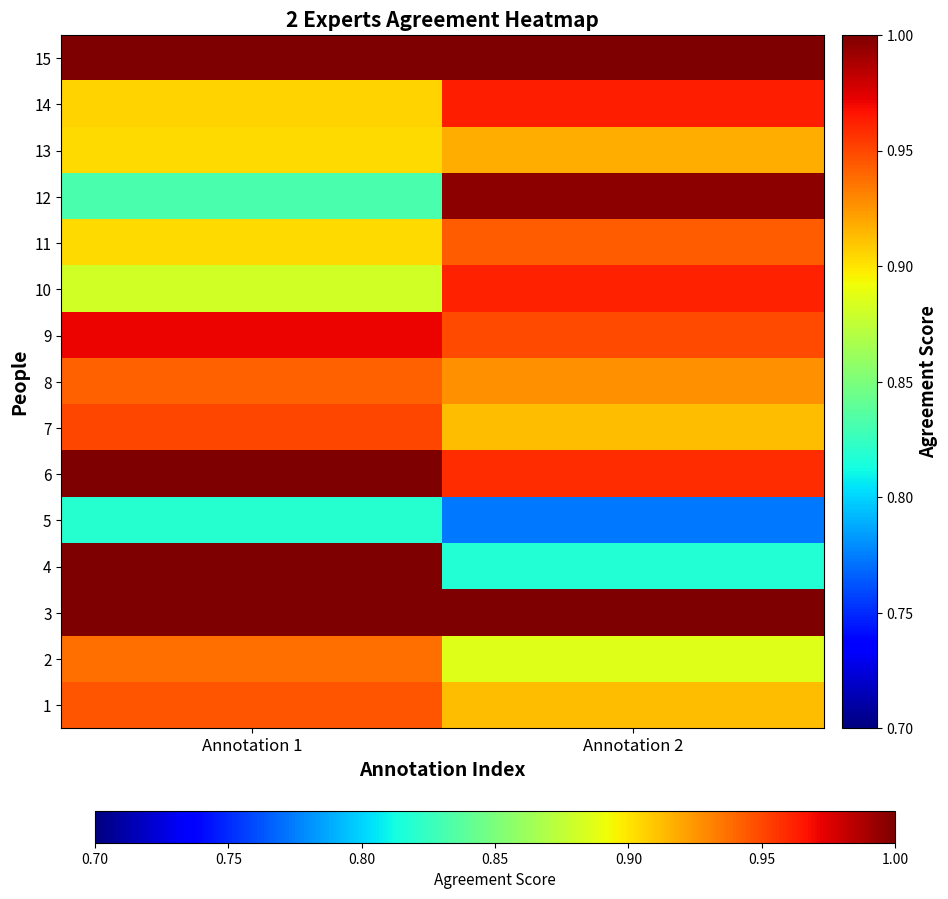

Reading left to right, list all the values displayed in this chart.

1: Annotation 1=0.9	Annotation 2=0.9
2: Annotation 1=0.9	Annotation 2=0.9
3: Annotation 1=1.0	Annotation 2=1.0
4: Annotation 1=1.0	Annotation 2=0.8
5: Annotation 1=0.8	Annotation 2=0.8
6: Annotation 1=1.0	Annotation 2=1.0
7: Annotation 1=1.0	Annotation 2=0.9
8: Annotation 1=0.9	Annotation 2=0.9
9: Annotation 1=1.0	Annotation 2=0.9
10: Annotation 1=0.9	Annotation 2=1.0
11: Annotation 1=0.9	Annotation 2=0.9
12: Annotation 1=0.8	Annotation 2=1.0
13: Annotation 1=0.9	Annotation 2=0.9
14: Annotation 1=0.9	Annotation 2=1.0
15: Annotation 1=1.0	Annotation 2=1.0